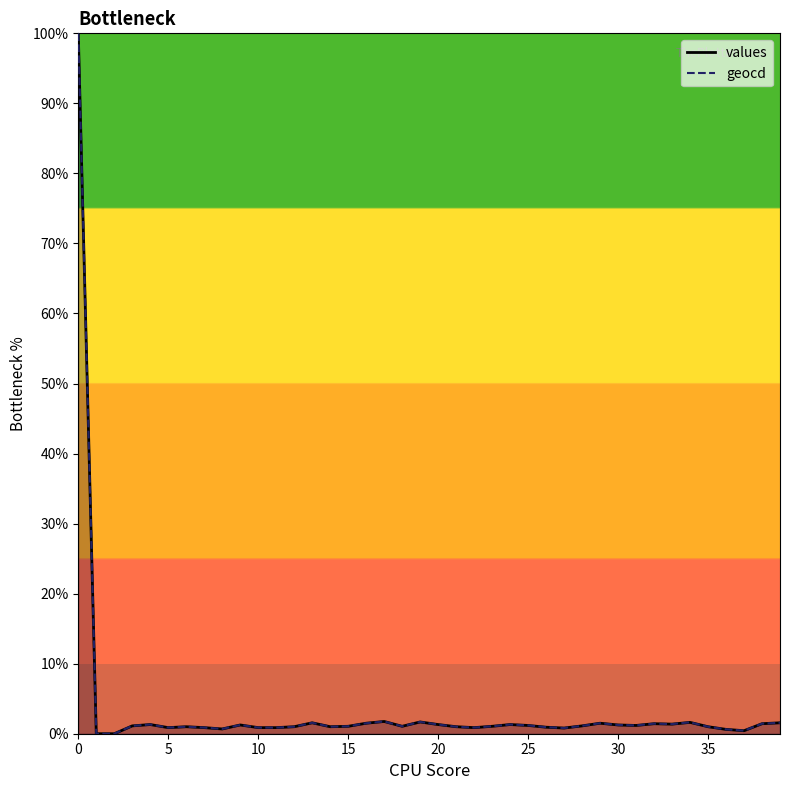

What is the maximum value for values?

100.0